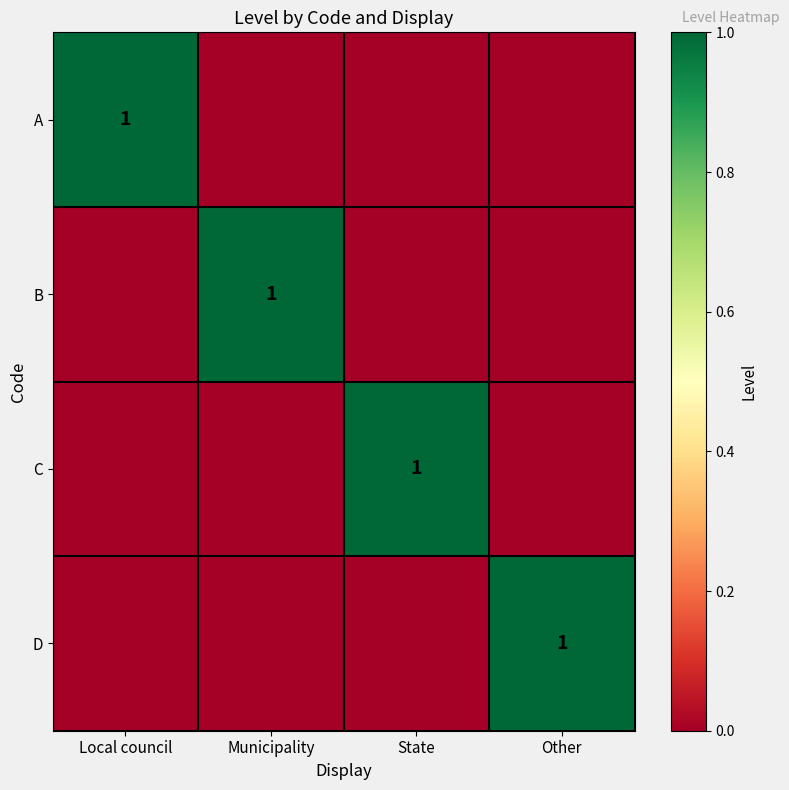

True or false: B has a value of 1 at Municipality.

True